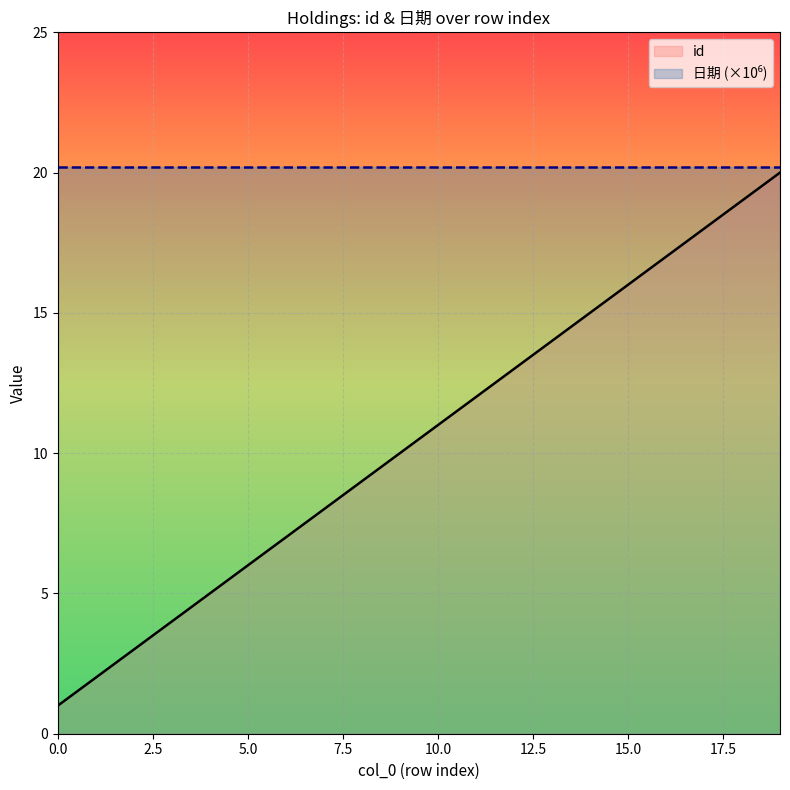

What is the change in value from 0 to 12?

+12